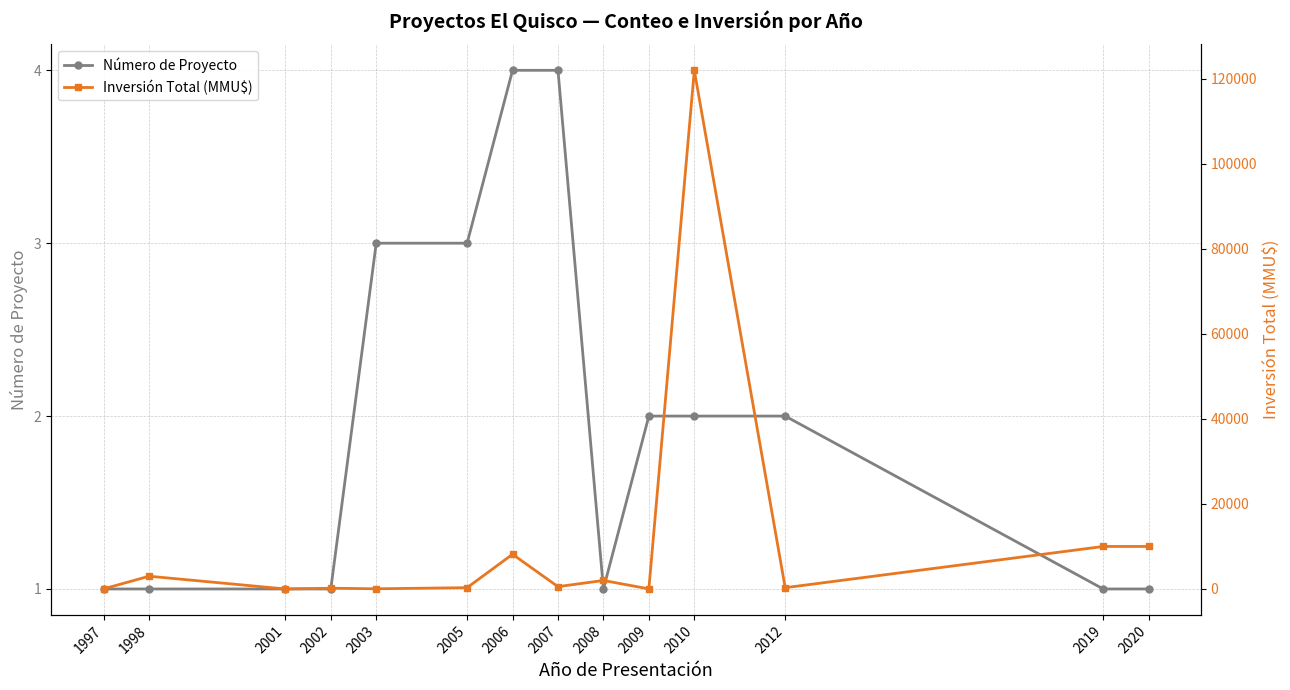

What is the difference between the maximum and minimum values in the Inversión Total (MMU$) series?

122000